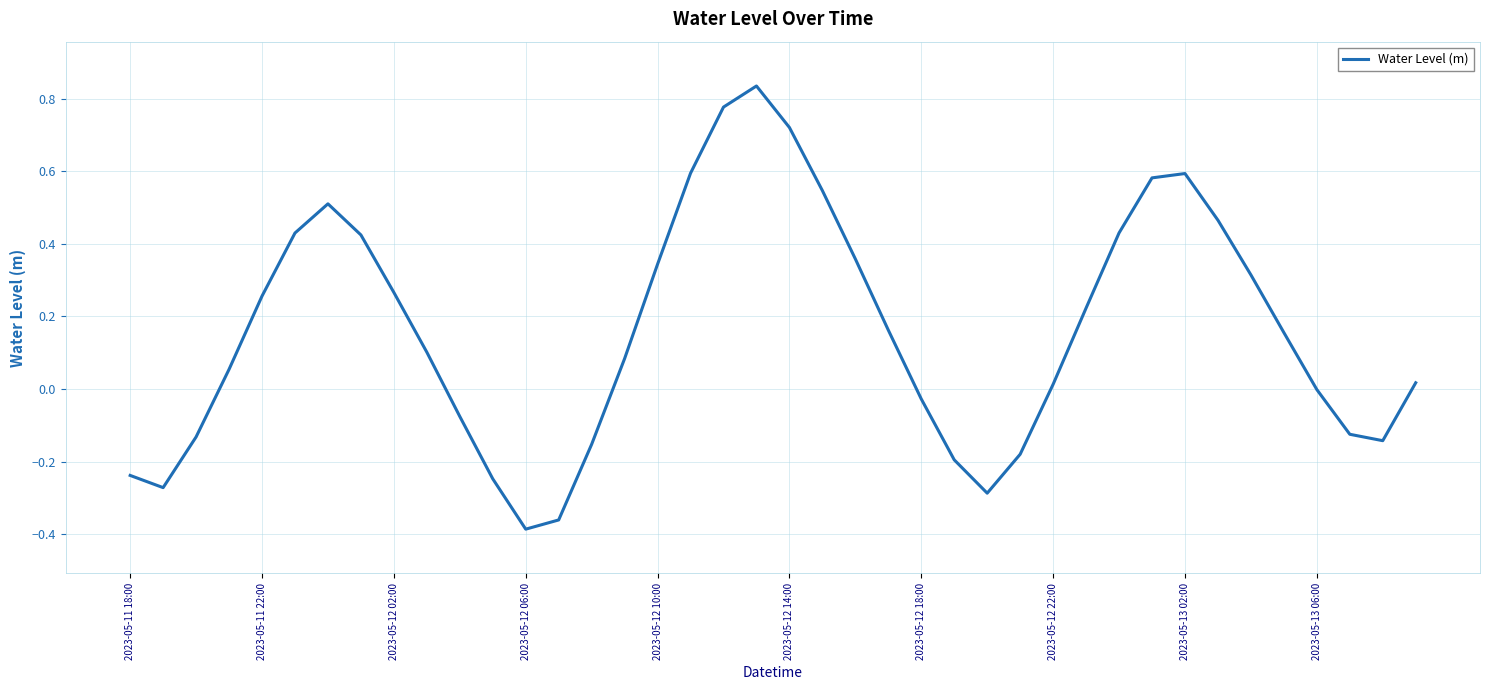

How many interior local peaks (higher than both neighbors) does the data have?

3